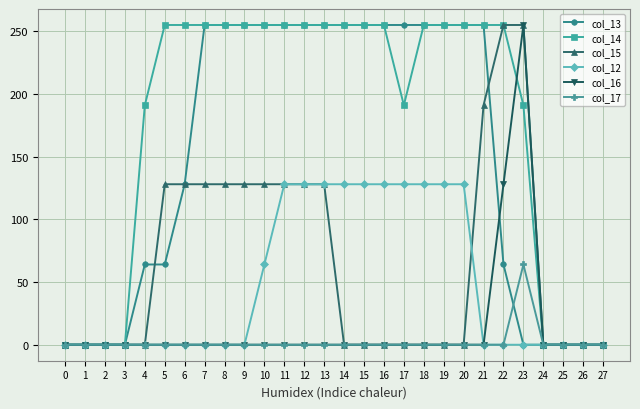

The value of col_16 at 14 is 0. True or false?

True